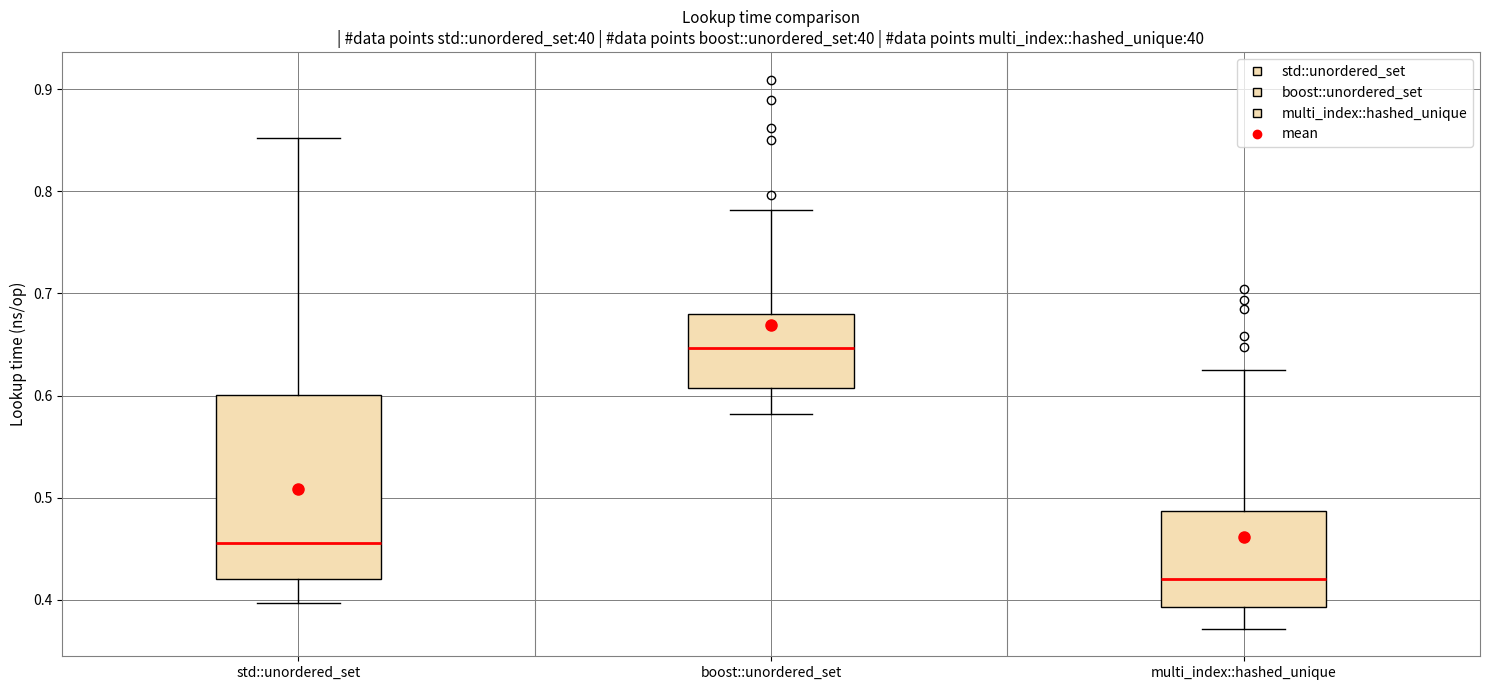

Which box's median line is the highest?

boost::unordered_set